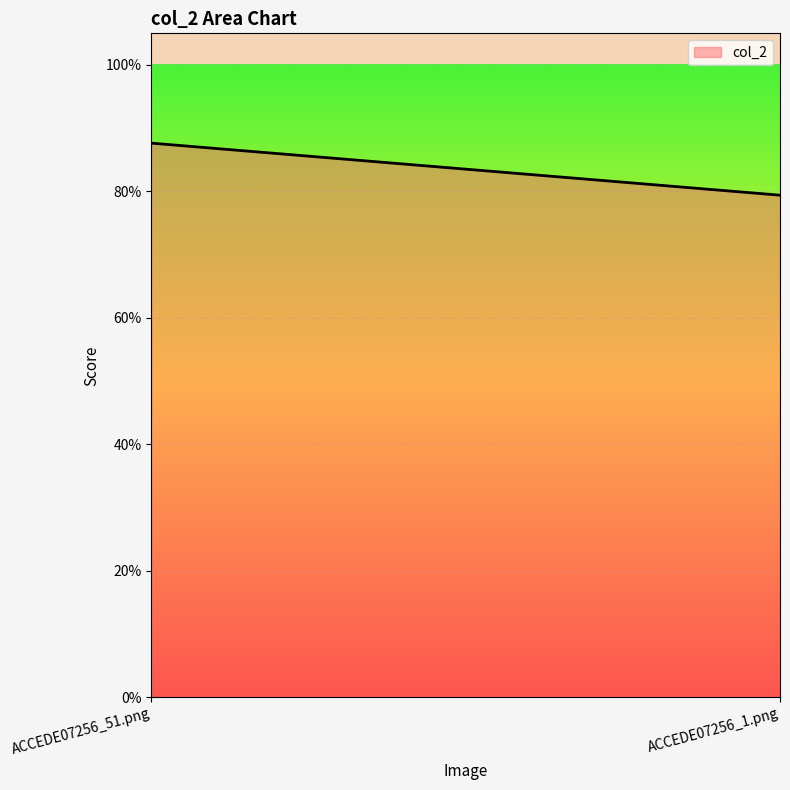

True or false: the data shows 1.3 at ACCEDE07256_51.png.

False